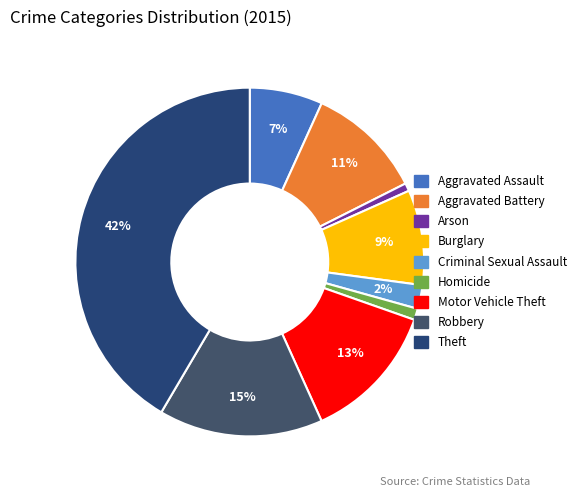

To the nearest percent, what is the difference between the largest and smallest slice percentages?

41%